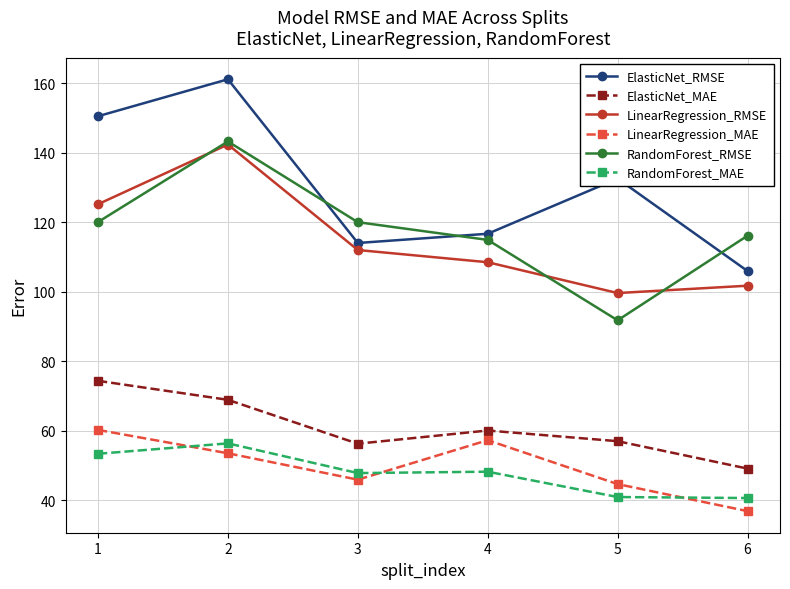

What is the value of the ElasticNet_RMSE point at the 1st from the left?

150.5